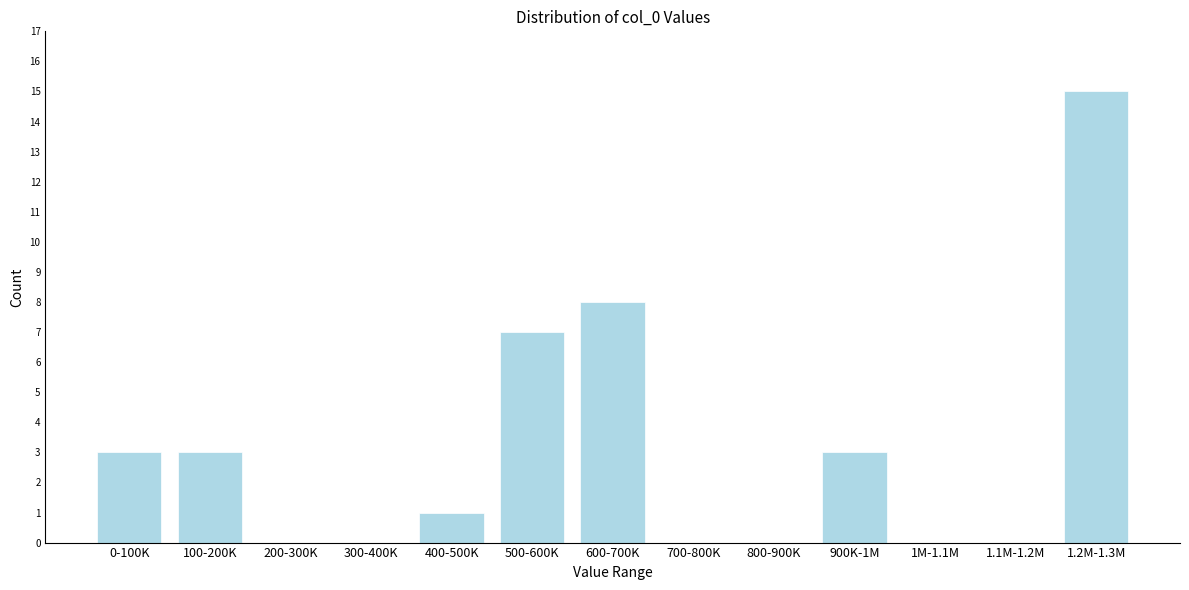

Which label corresponds to the largest value in the chart?

1.2M-1.3M